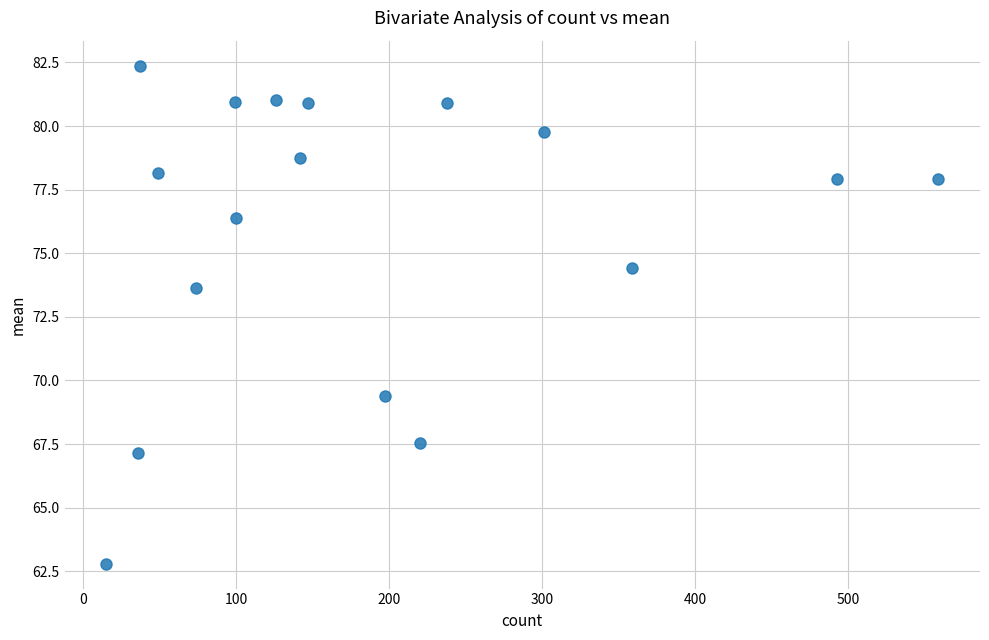

What Y value in the scatter plot is closest to 72?

73.6